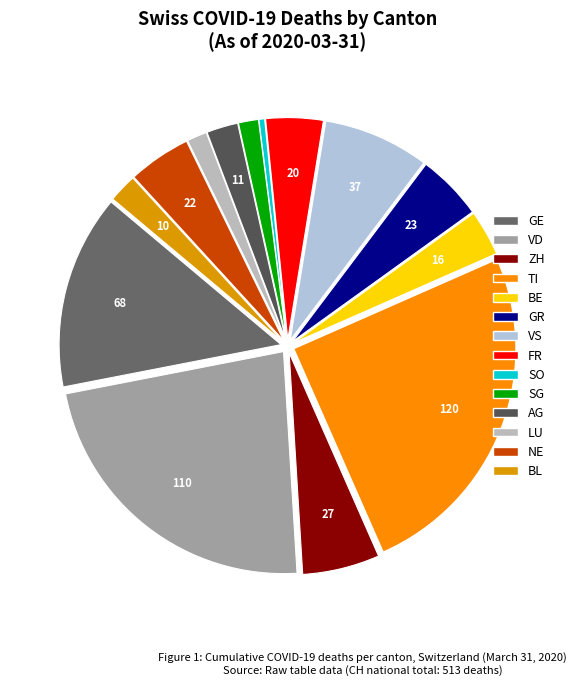

Rank the categories by value from lowest to highest.

SO, SG, LU, BL, AG, BE, FR, NE, GR, ZH, VS, GE, VD, TI